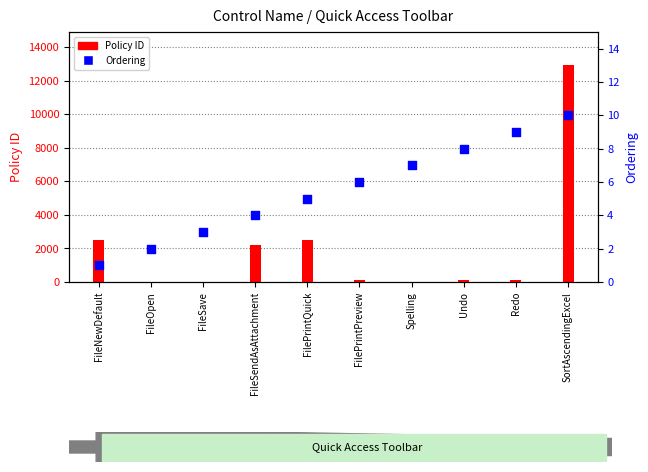

At which category is the sum across all series the highest?

SortAscendingExcel